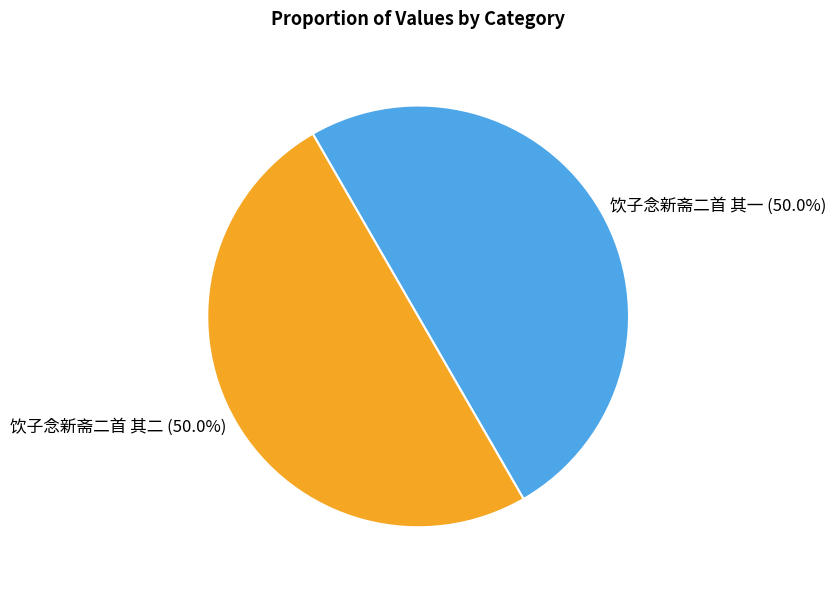

To the nearest percent, what percentage of the pie is 饮子念新斋二首 其二?

50%